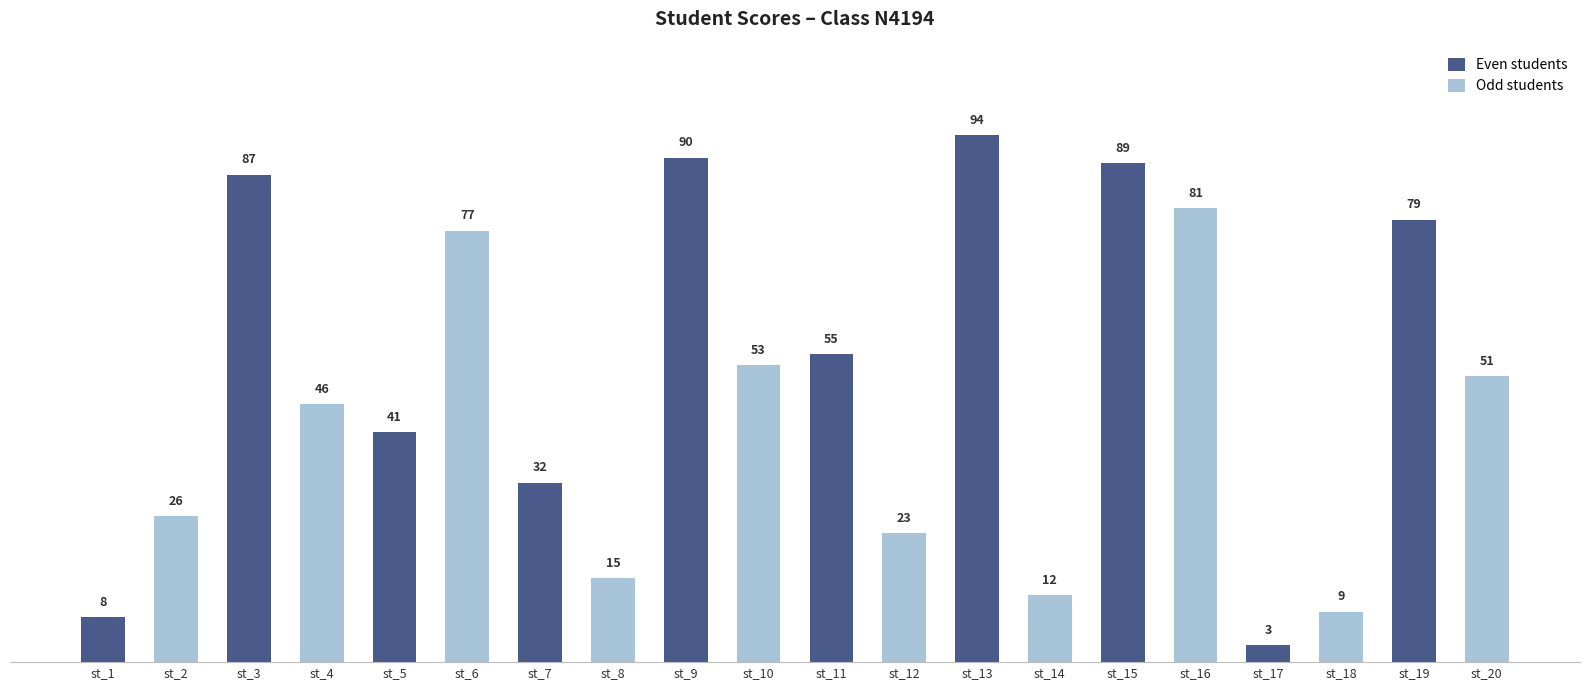

Is it true that the value at st_10 is 53?

True